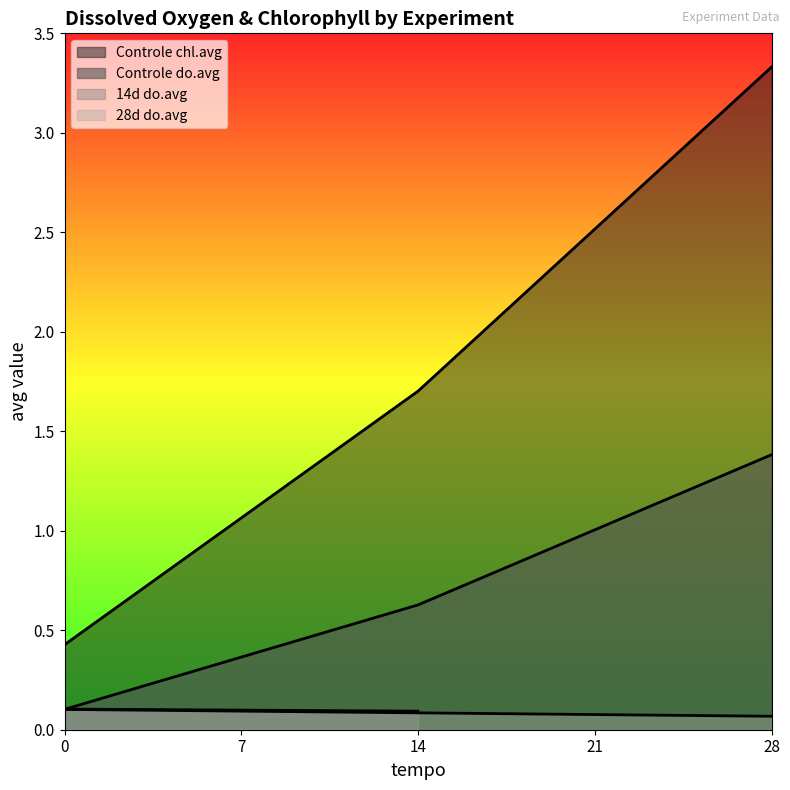

What is the average value of the Controle chl.avg series?

1.8